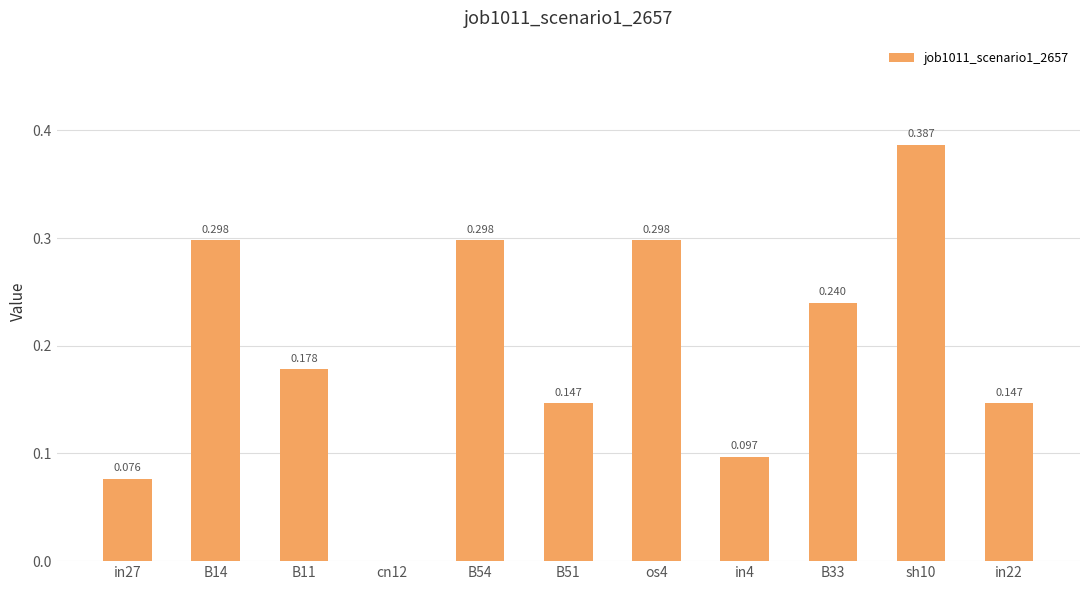

Where is the data nearest to the value 0?

cn12